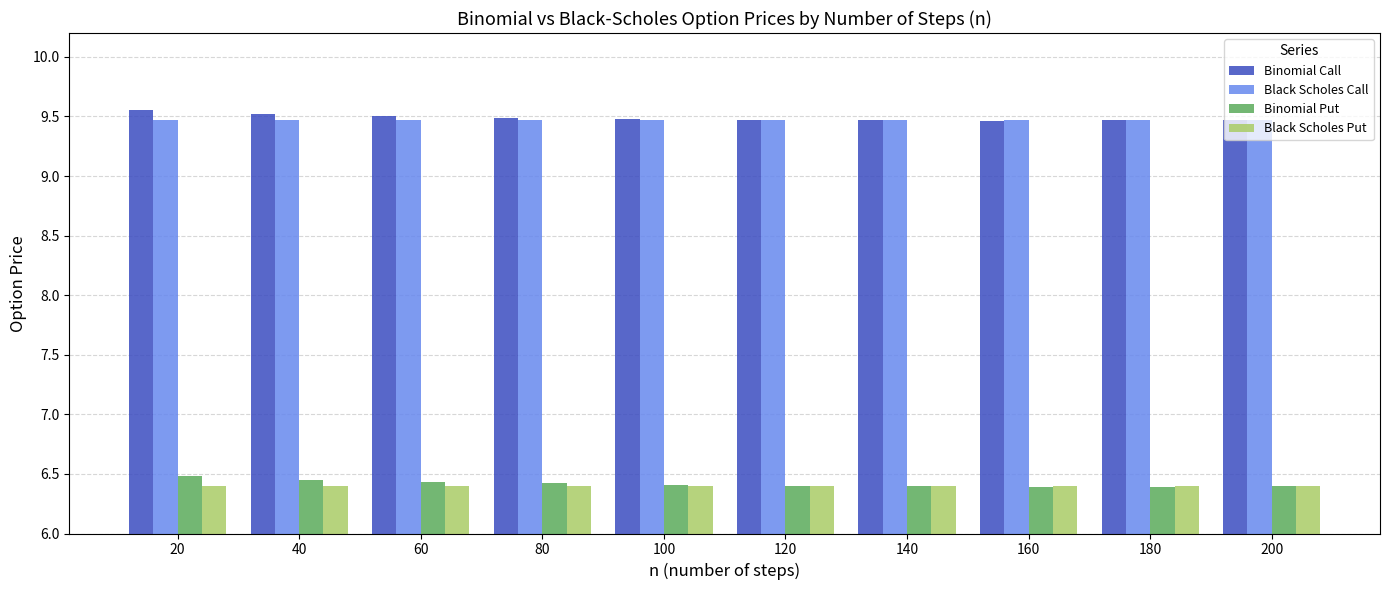

What is the spread (max minus min) of values at 80?

3.1